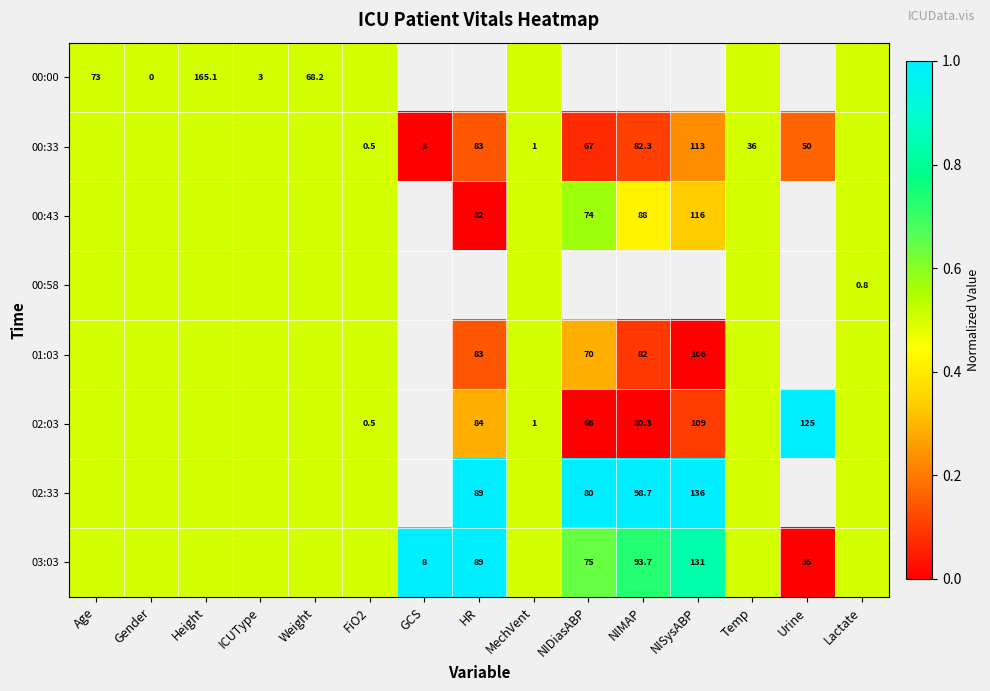

How many distinct data groups are displayed?

8